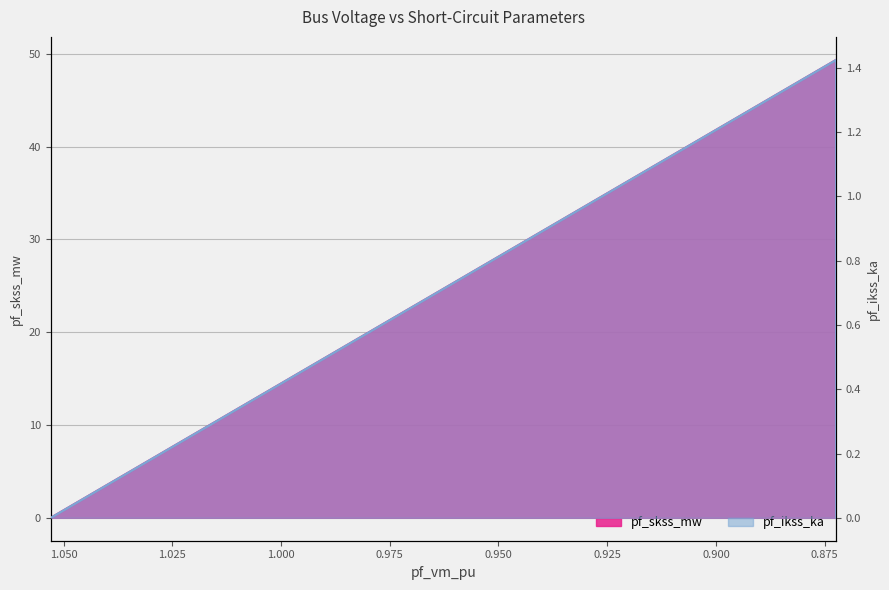

Rank the series at 0.8723446855788755 from lowest to highest value.

pf_ikss_ka, pf_skss_mw